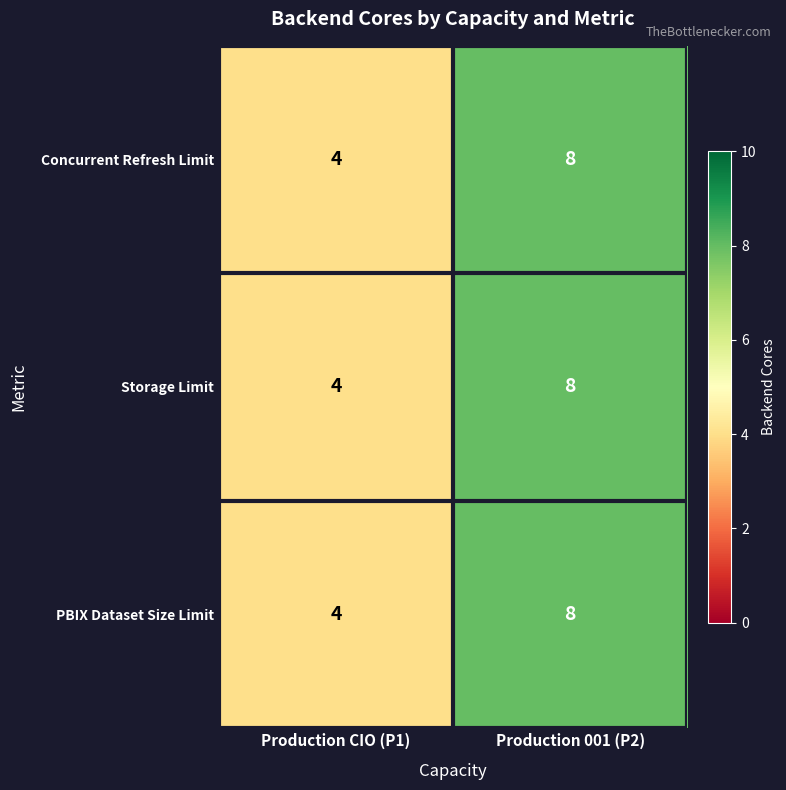

Reading right to left, what are all the values shown in this chart?

Concurrent Refresh Limit: Production 001 (P2)=8	Production CIO (P1)=4
Storage Limit: Production 001 (P2)=8	Production CIO (P1)=4
PBIX Dataset Size Limit: Production 001 (P2)=8	Production CIO (P1)=4